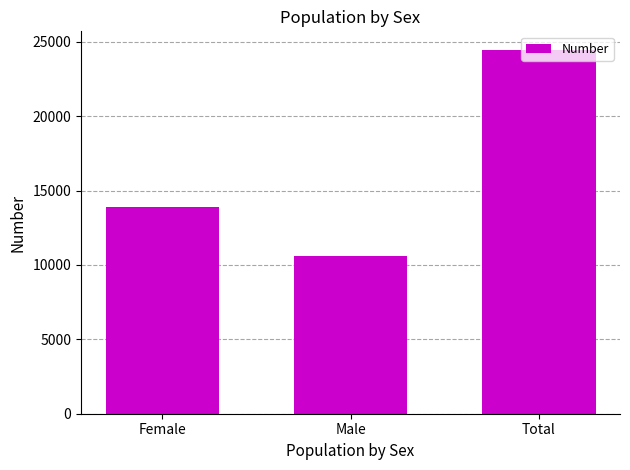

Is it true that the value at Female is 21939?

False